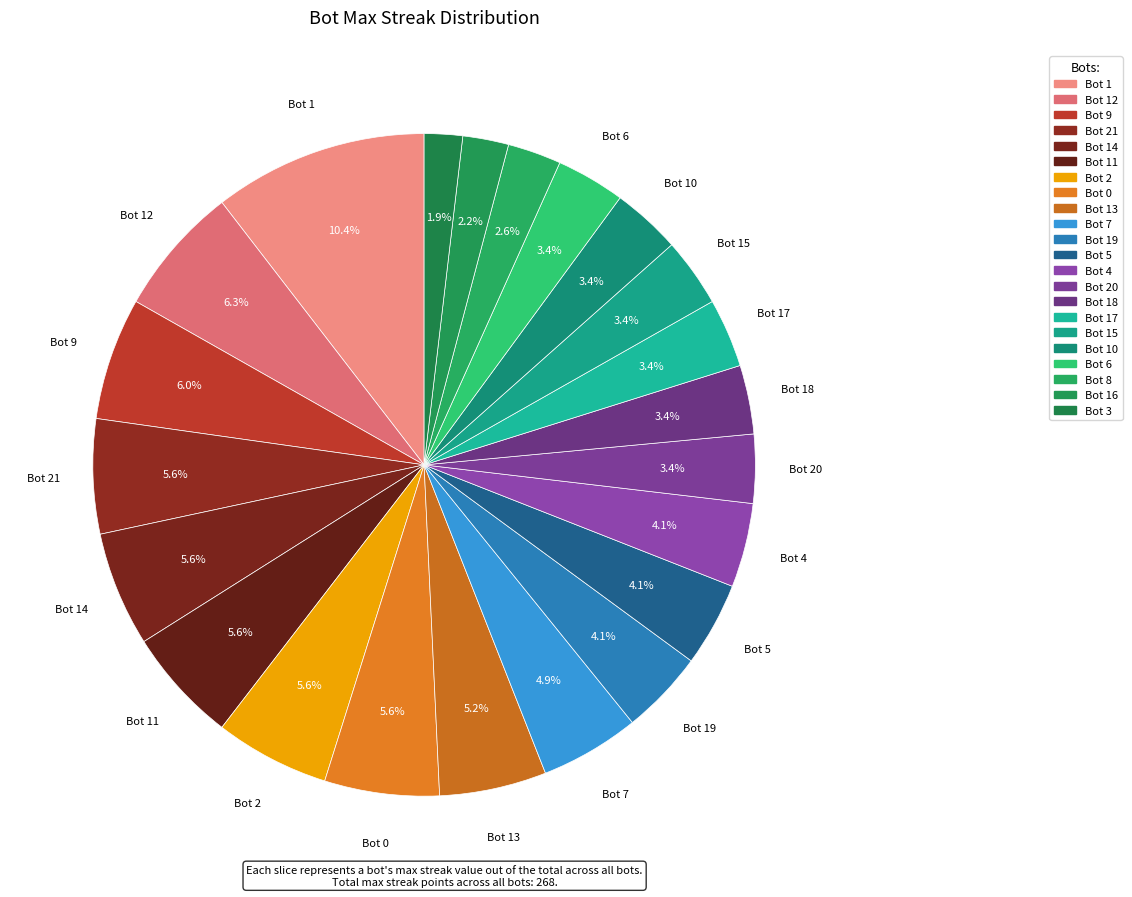

To the nearest percent, what portion does Bot 10 represent?

3%